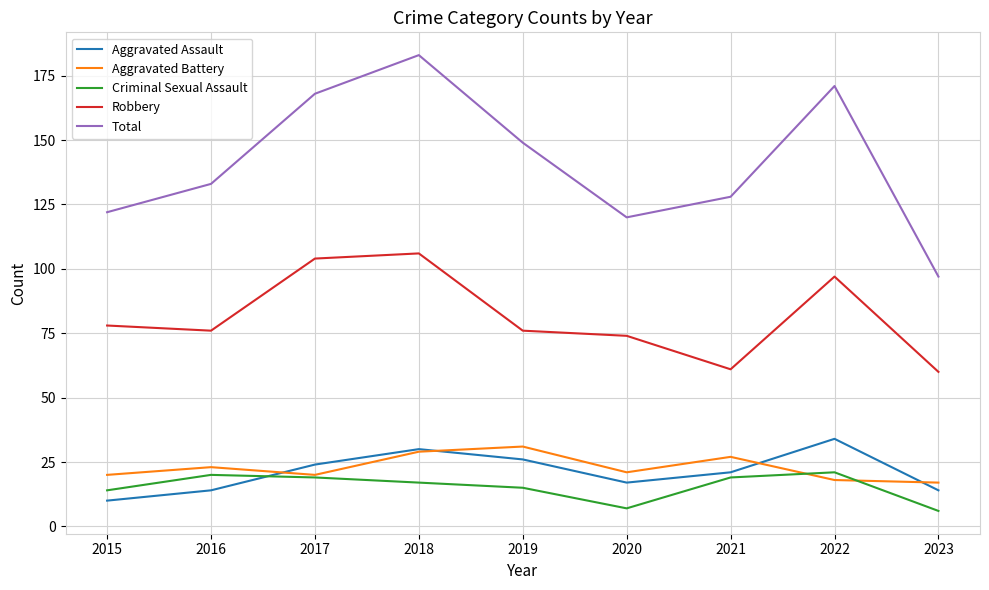

Reading left to right, what are all the values shown in this chart?

Aggravated Assault: 2015=10	2016=14	2017=24	2018=30	2019=26	2020=17	2021=21	2022=34	2023=14
Aggravated Battery: 2015=20	2016=23	2017=20	2018=29	2019=31	2020=21	2021=27	2022=18	2023=17
Criminal Sexual Assault: 2015=14	2016=20	2017=19	2018=17	2019=15	2020=7	2021=19	2022=21	2023=6
Robbery: 2015=78	2016=76	2017=104	2018=106	2019=76	2020=74	2021=61	2022=97	2023=60
Total: 2015=122	2016=133	2017=168	2018=183	2019=149	2020=120	2021=128	2022=171	2023=97